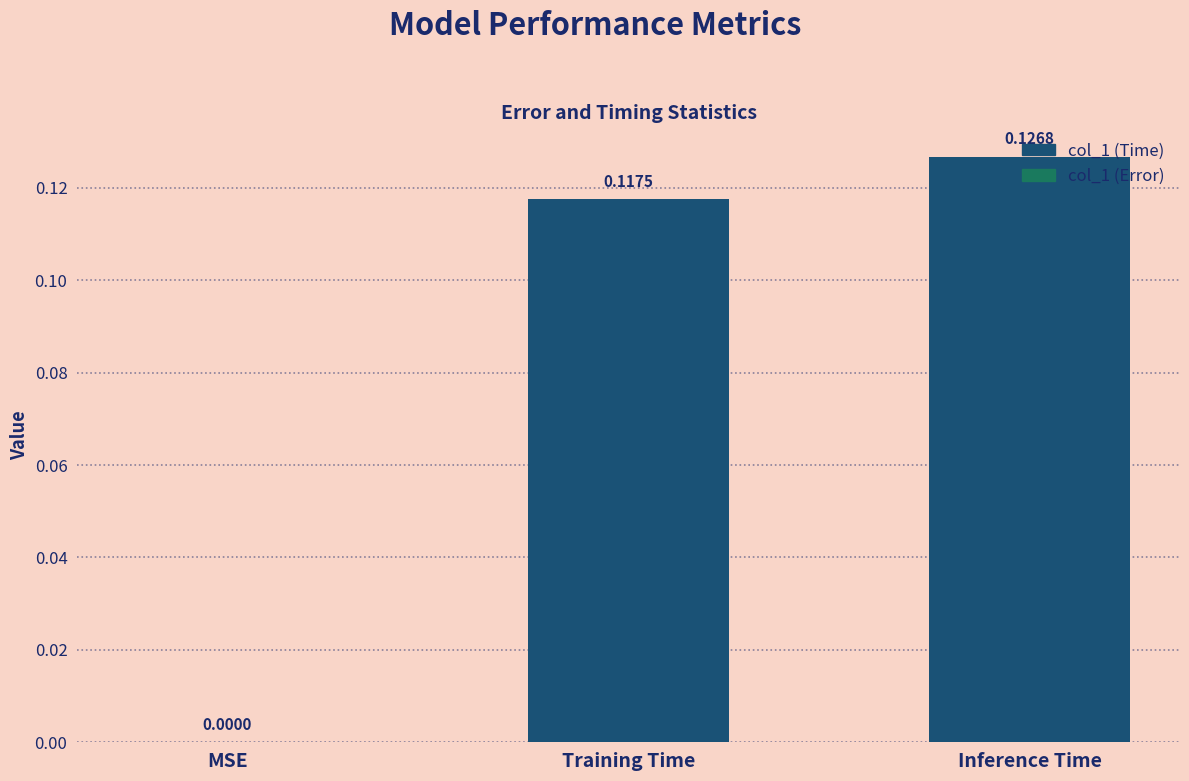

Which category has the highest value across all series?

Inference Time